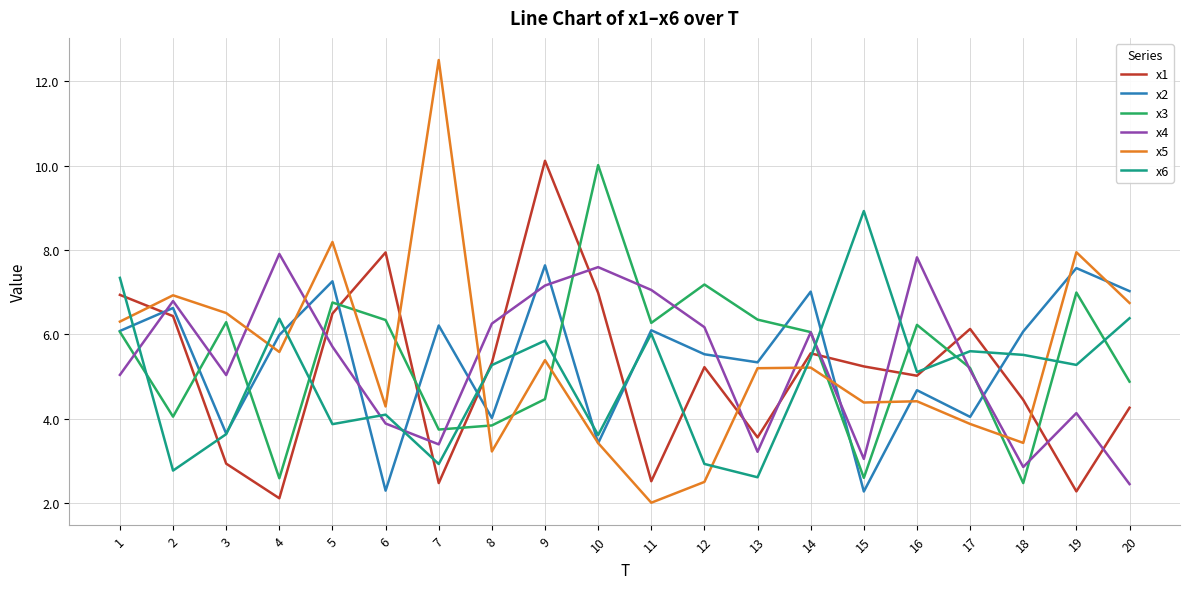

Which series has the widest spread of values?

x5